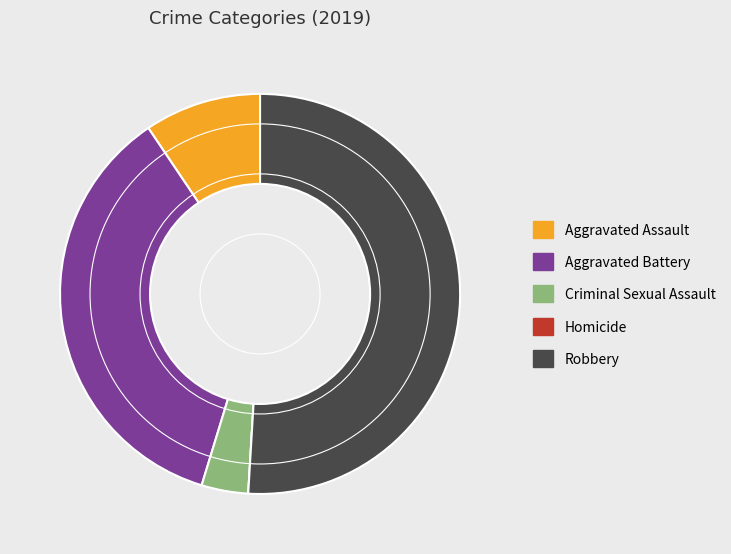

Does Robbery account for over 50% of the chart?

Yes